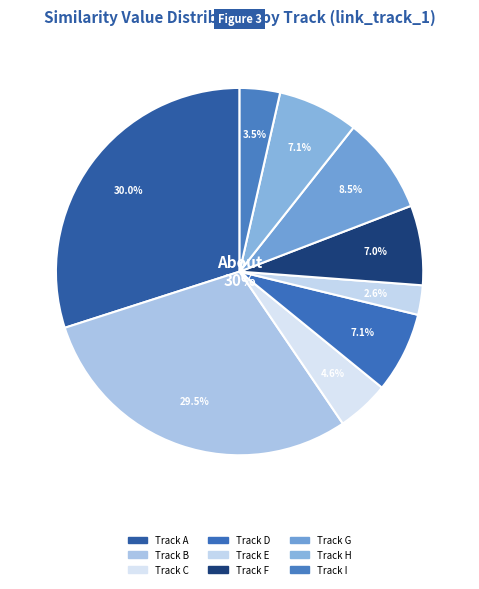

Is spotify:track:3OD2uwEUQKg0WyW9Lewata the majority of the pie?

No